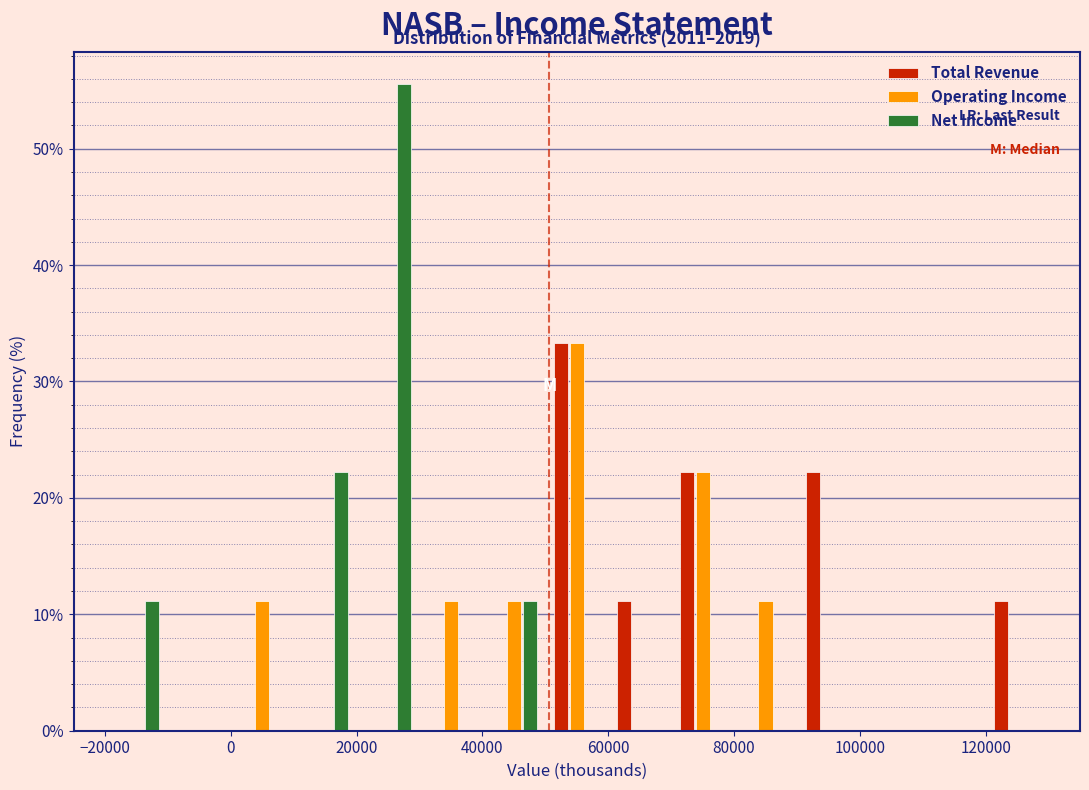

In the Total Revenue series, which range on the x-axis has the tallest bar?

50000 to 60000